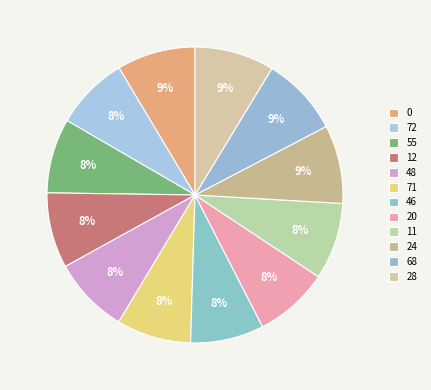

How many segments does this pie chart have?

12